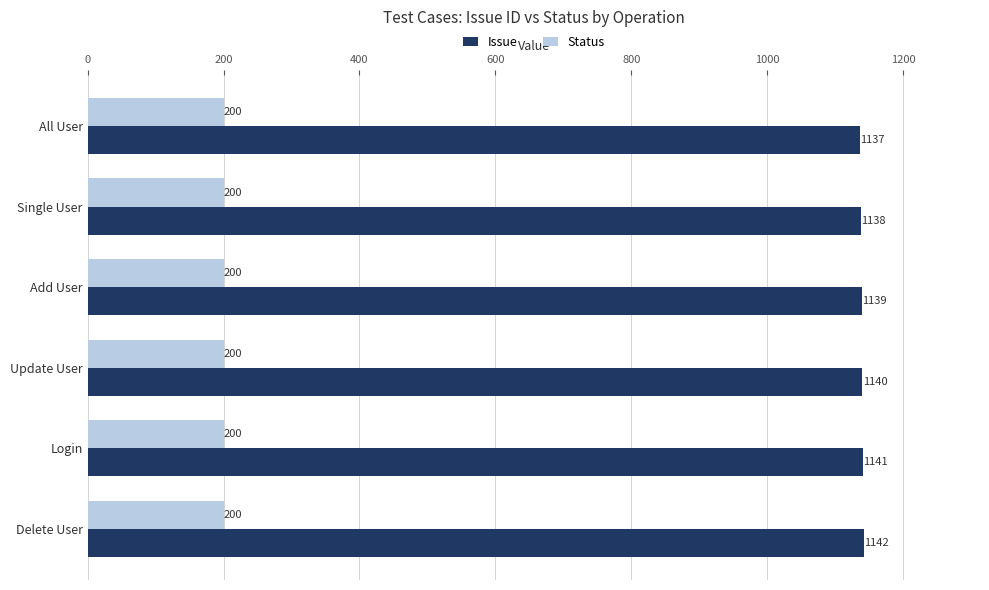

Which series has the widest spread of values?

Issue